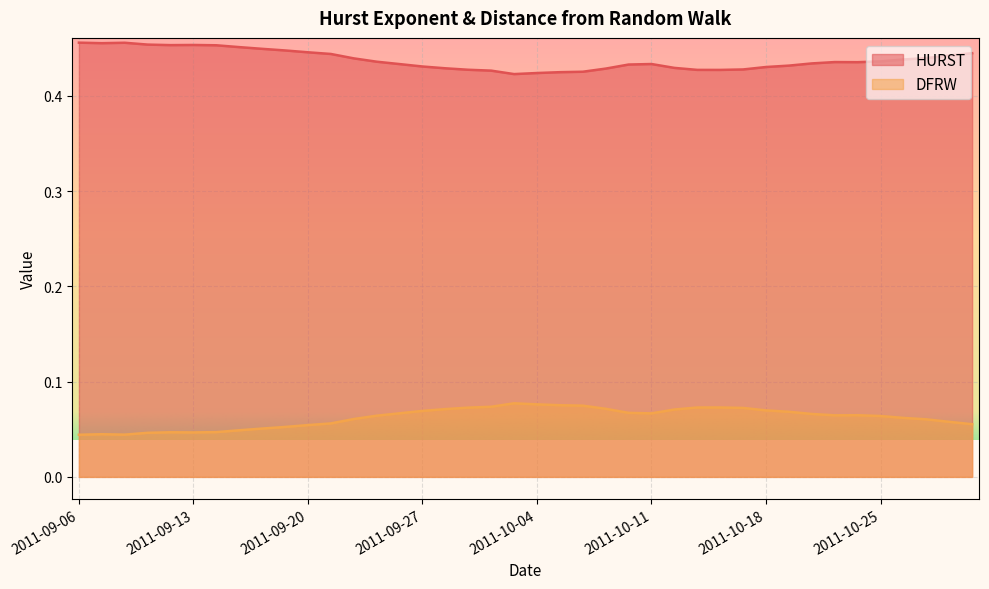

Which has a higher value, 2011-10-25 or 2011-09-13?

2011-09-13